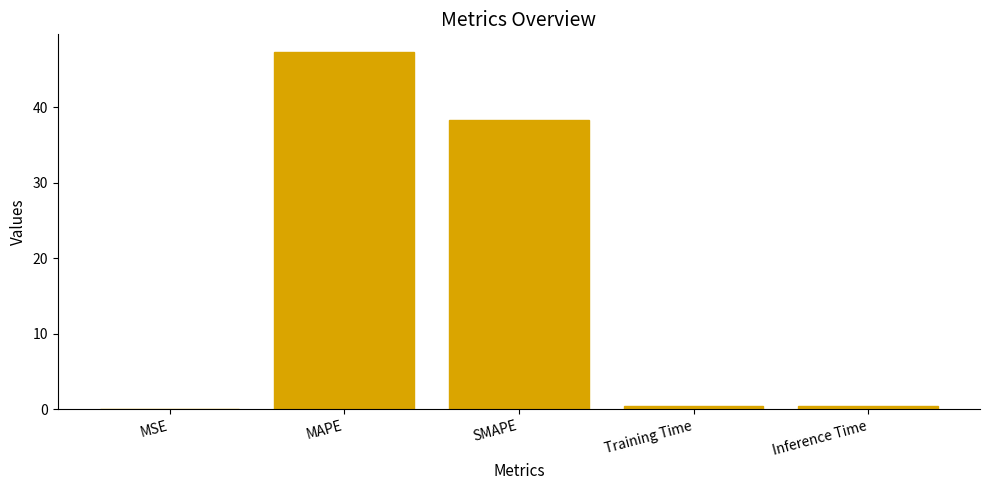

The chart shows a value of 0.4 at Inference Time. True or false?

True